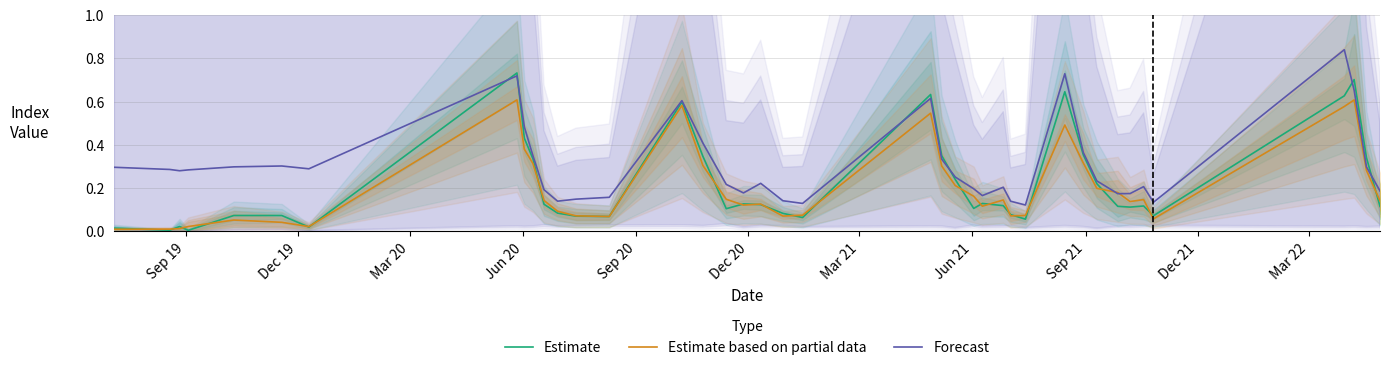

How many interior local peaks does the Forecast series have?

9